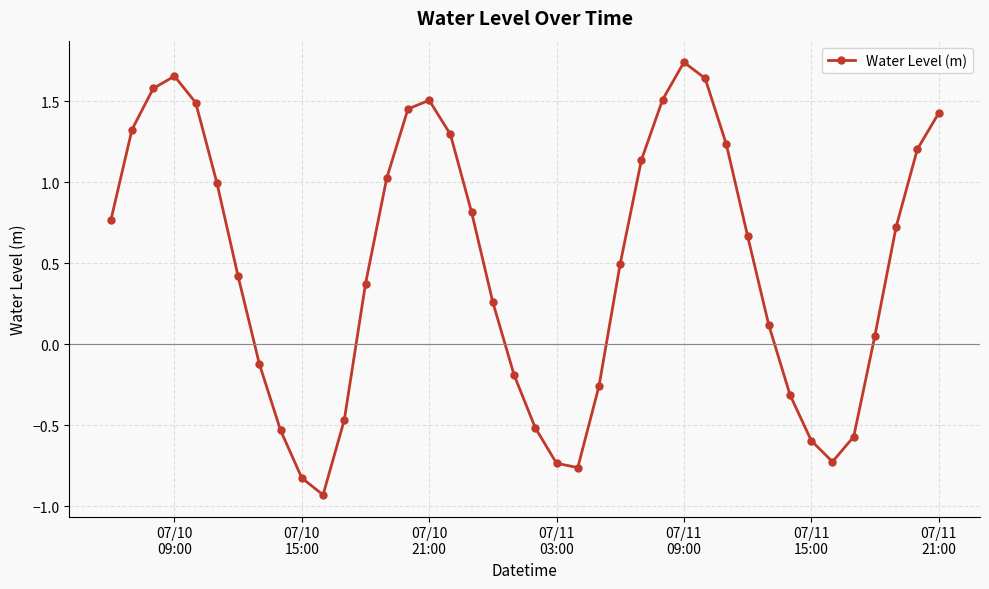

How many points are higher than both their immediate neighbors (excluding endpoints)?

3